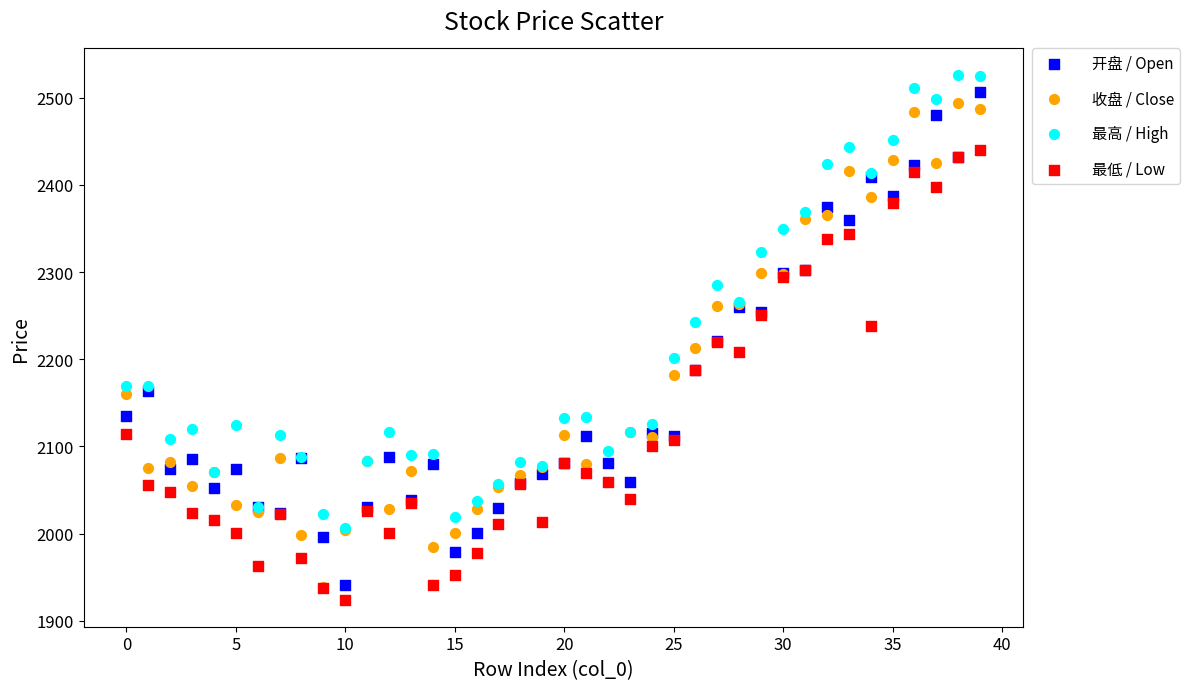

Which series contains the highest Y value?

最高 / High